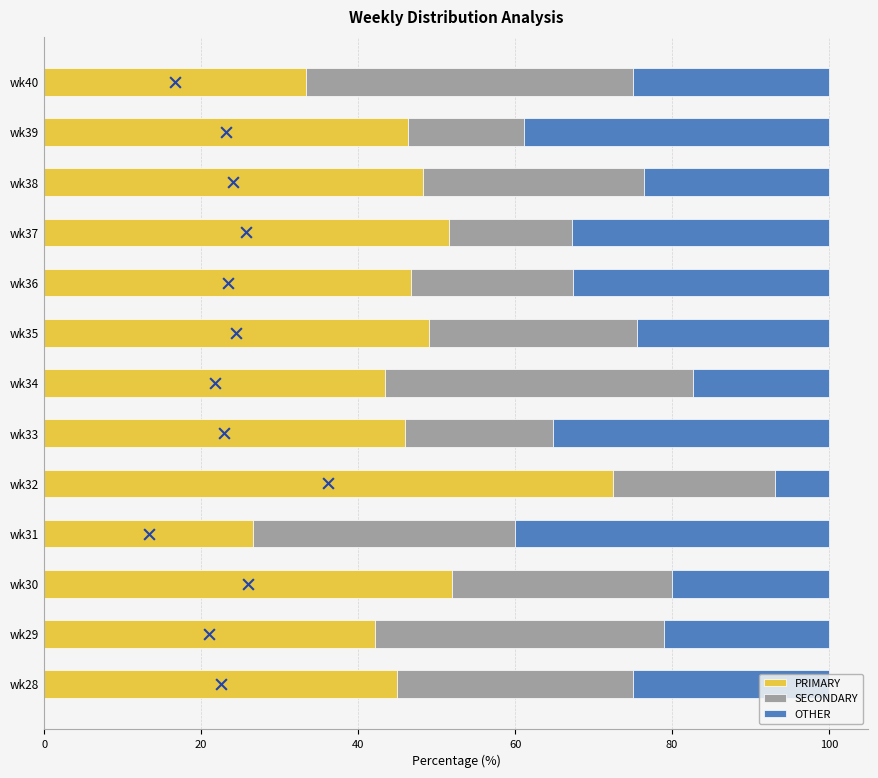

Which category has the highest value in the PRIMARY series?

wk32